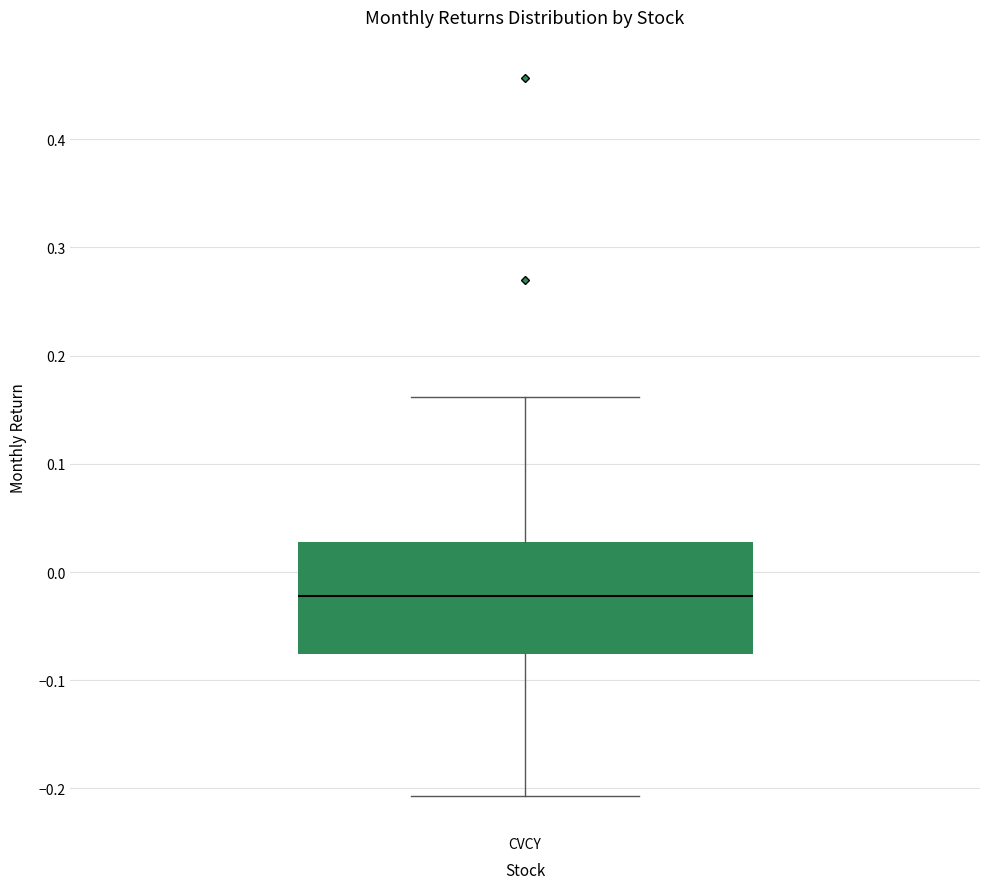

Read this box plot against the y-axis: the position of the median line, the range covered by the box, and the ends of both whiskers. The values are not printed on the chart, so give them approximately, as read against the axis.

median -0.02, box -0.08 to 0.03, whiskers -0.21 to 0.16